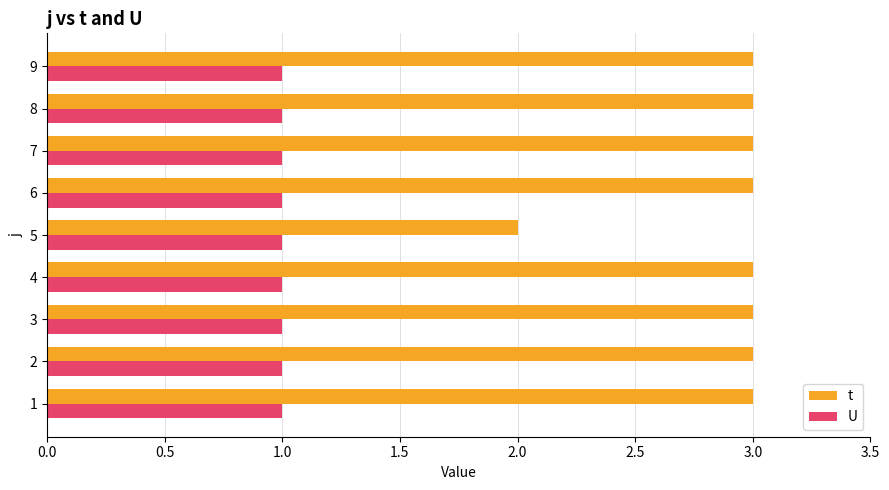

Rank the series at 1 from lowest to highest value.

U, t